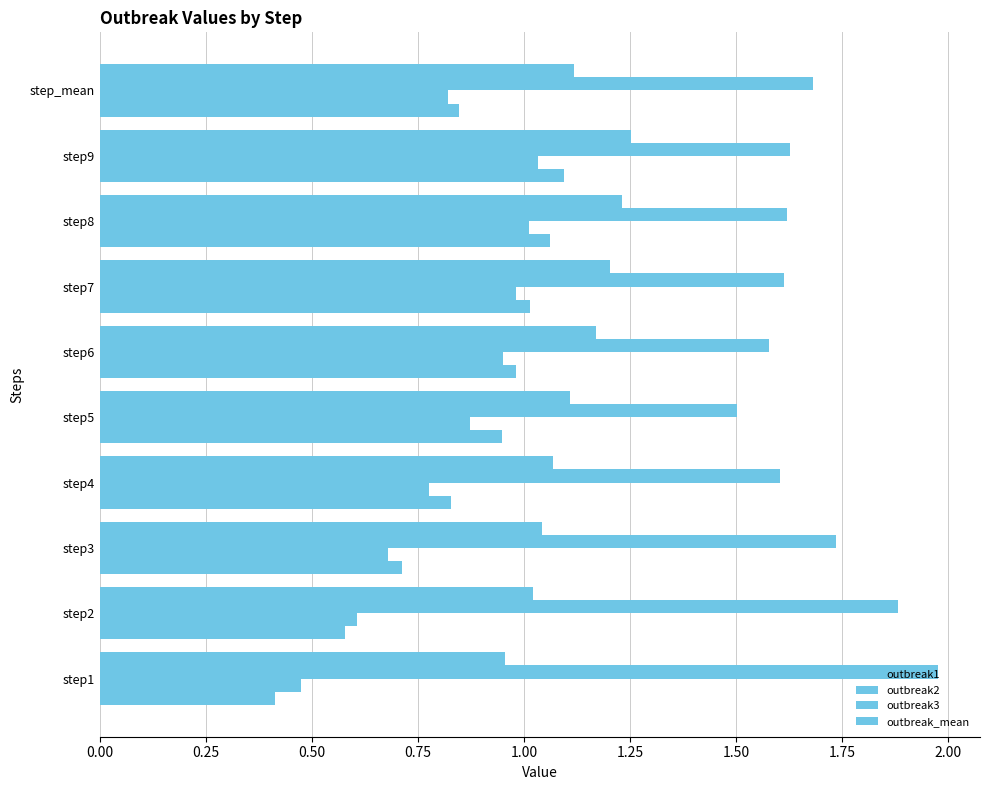

How many data points in outbreak_mean are less than 1?

1